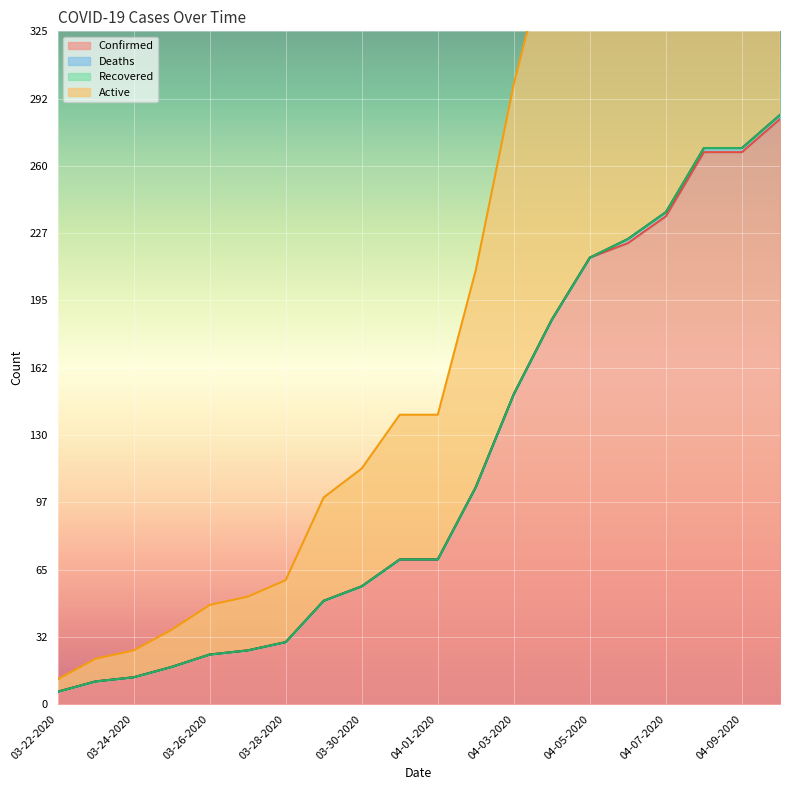

Reading left to right, extract all data points from this chart.

Confirmed: 6	11	13	18	24	26	30	50	57	70	70	105	150	186	216	223	236	267	267	283
Active: 12	22	26	36	48	52	60	100	114	140	140	210	300	372	432	446	472	534	534	566